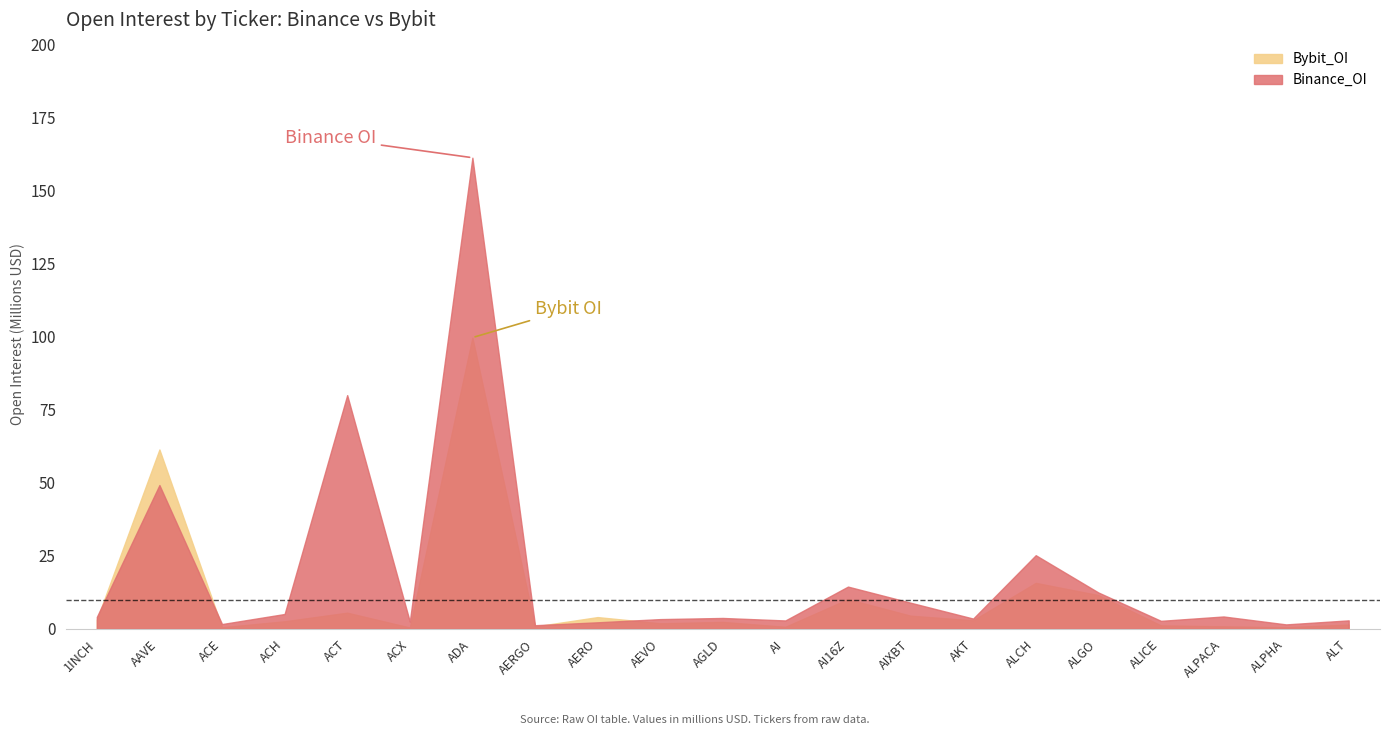

How many data points in Binance_OI are less than 3748673?

10